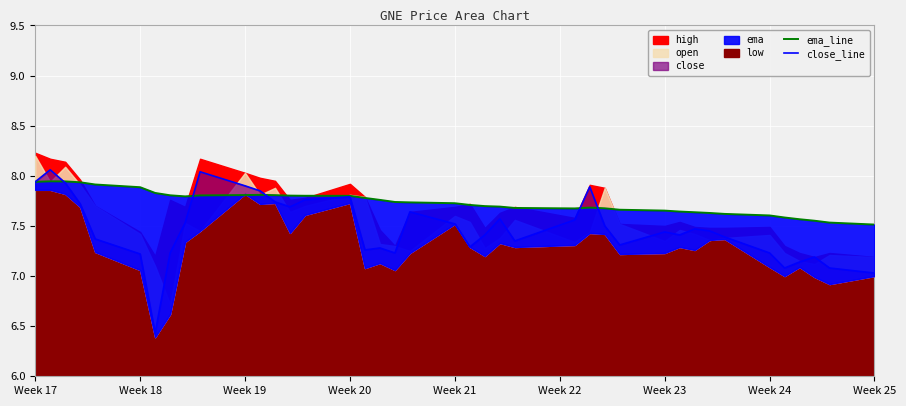

What is the sum of all close_line values?

298.9